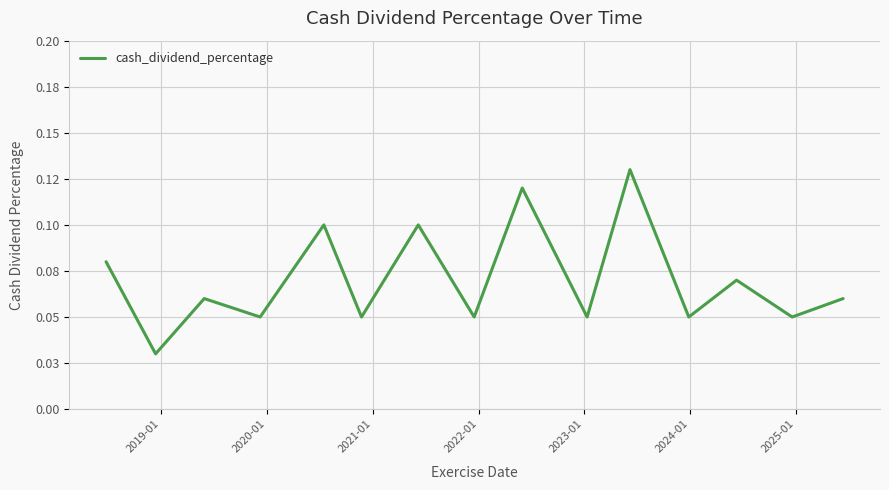

Is this an area chart (filled region under the line)?

No